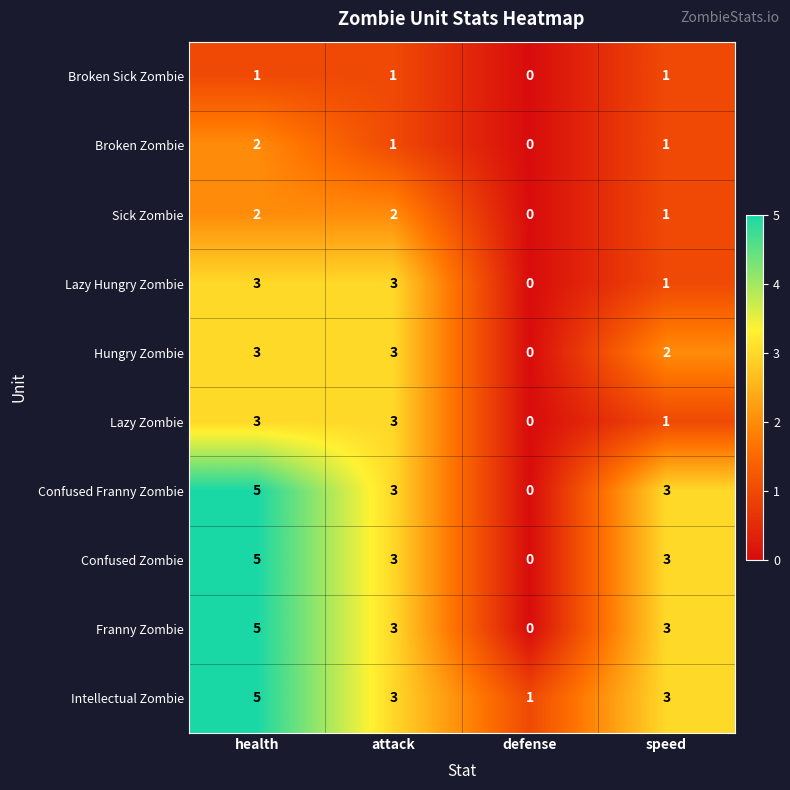

How many Franny Zombie values are between 3 and 5?

3